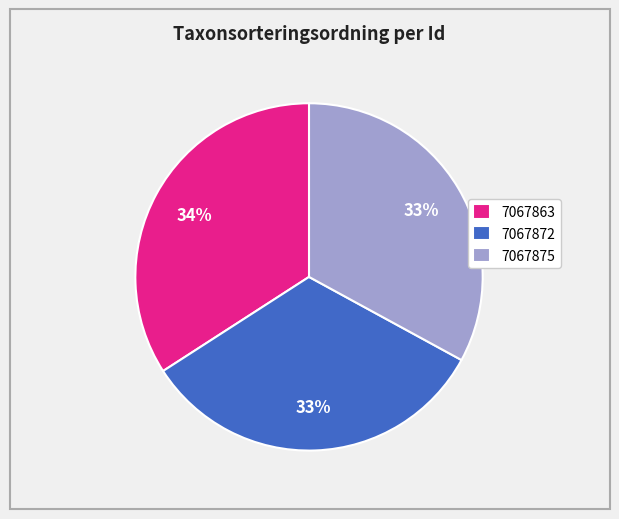

Does 7067875 account for over 50% of the chart?

No